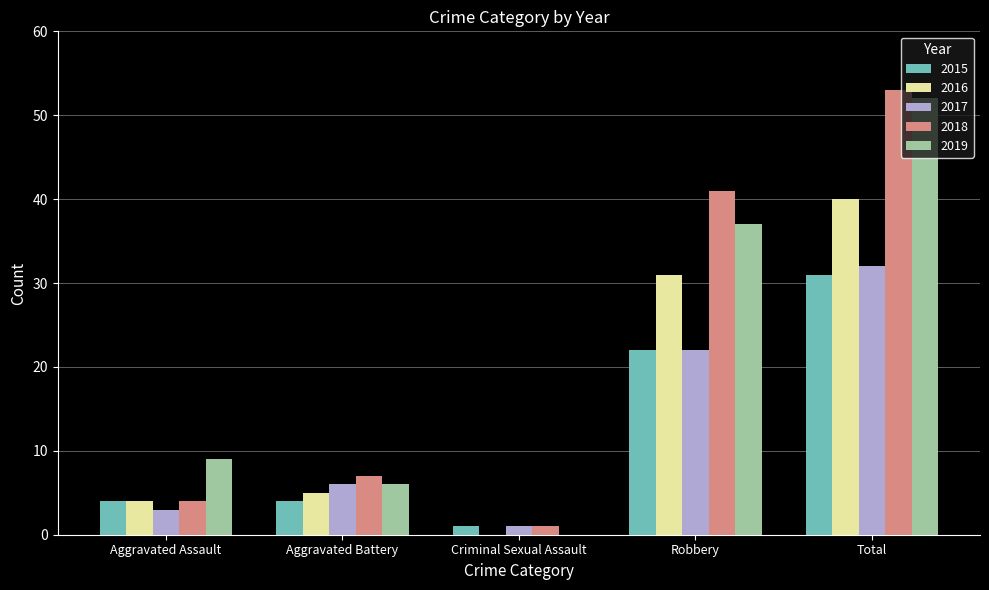

Is the value of 2016 at Aggravated Battery greater than the value of 2015 at Criminal Sexual Assault?

Yes